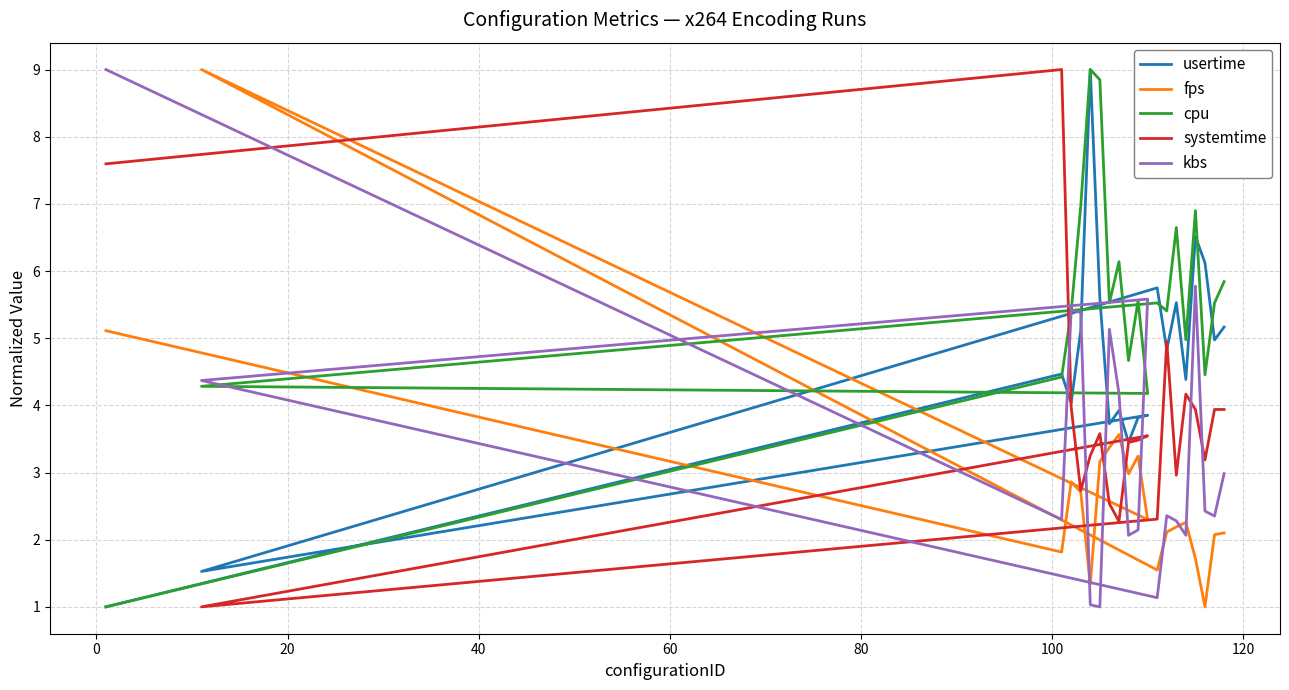

How many data points does each series have?

20